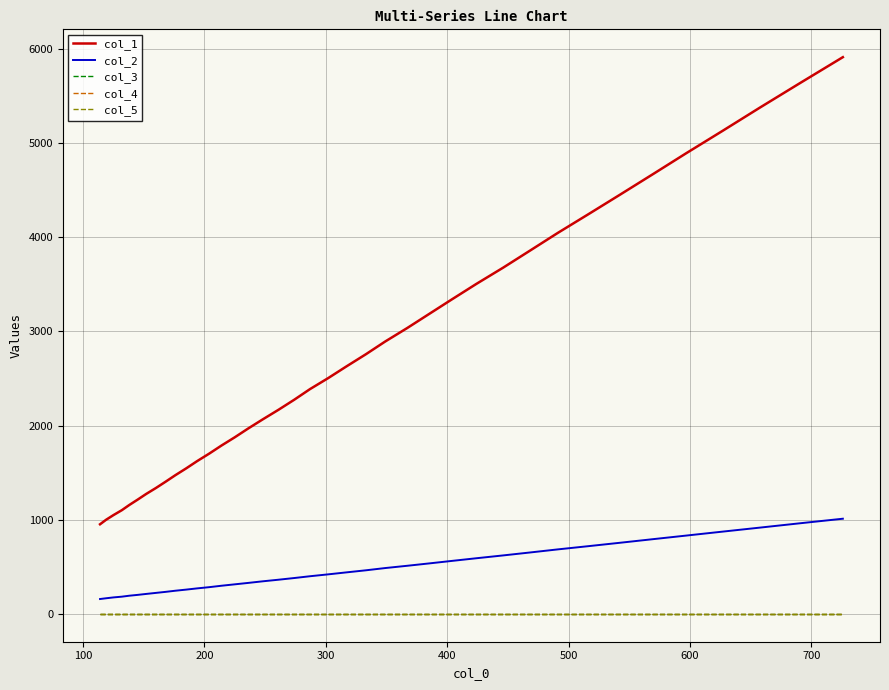

Which series has the largest total across all categories?

col_1